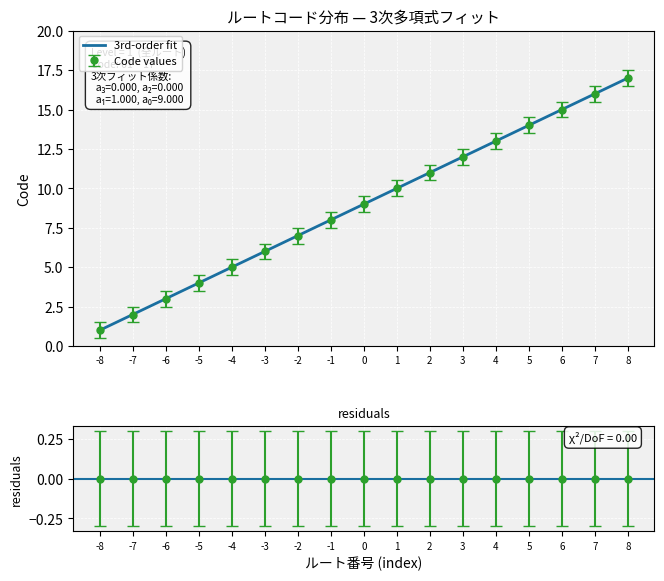

What is the value of the 17th point from the left?

17